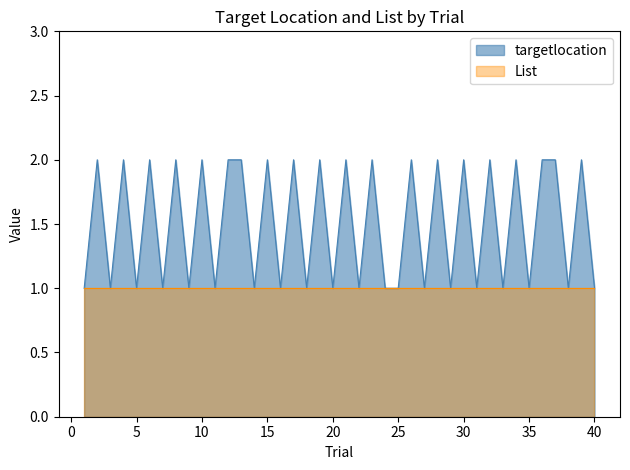

True or false: the data shows 1 at 35.

False